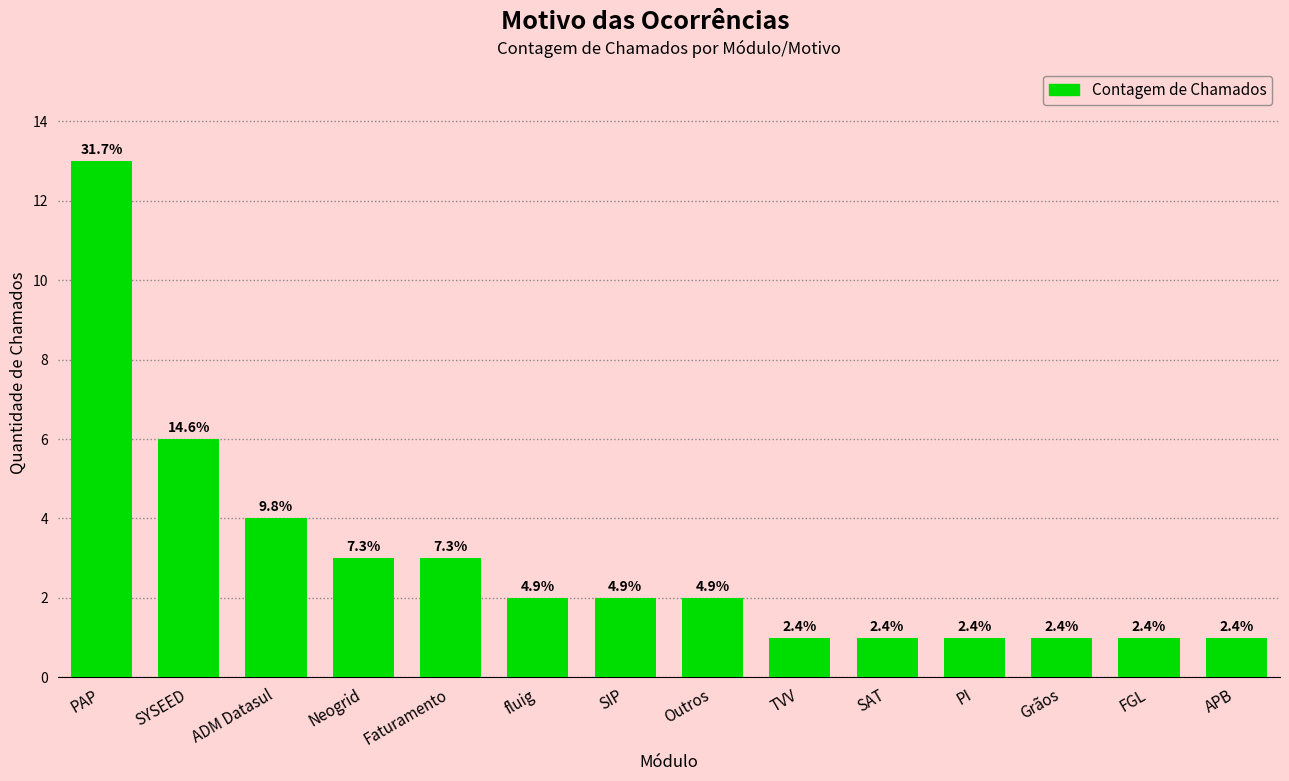

List the labels in order of value, largest first.

PAP, SYSEED, ADM Datasul, Neogrid, Faturamento, fluig, SIP, Outros, TVV, SAT, PI, Grãos, FGL, APB